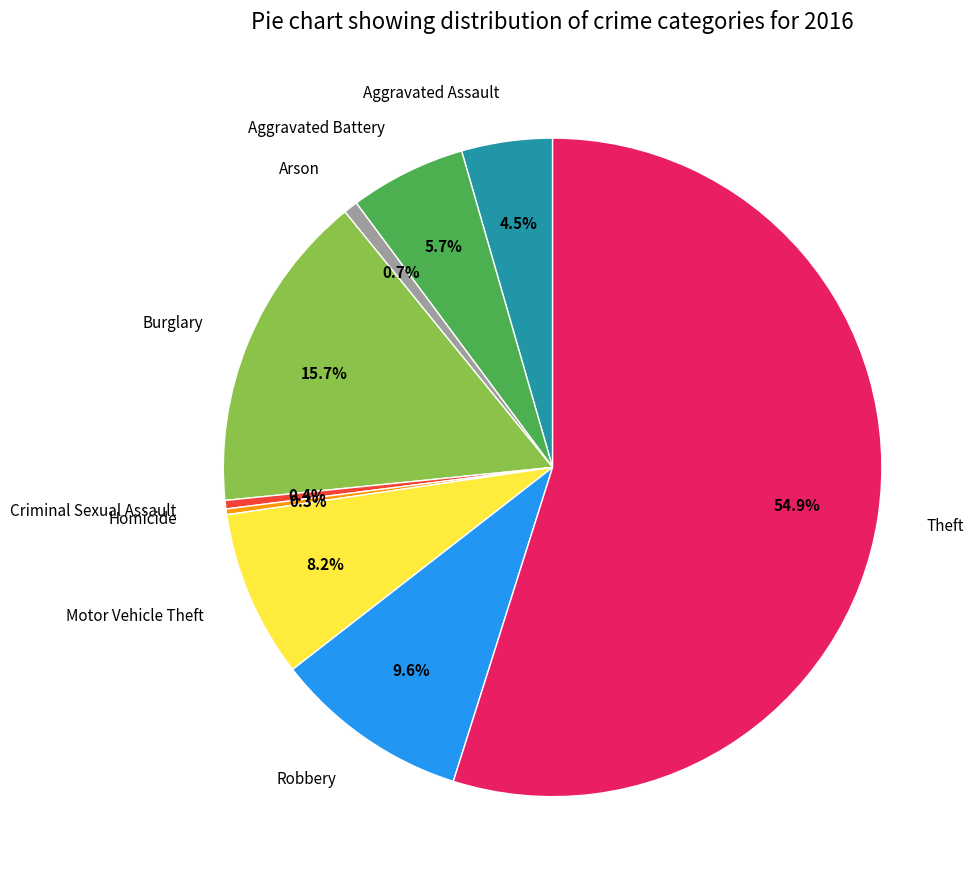

To the nearest percent, what is the difference between the largest and smallest slice percentages?

55%